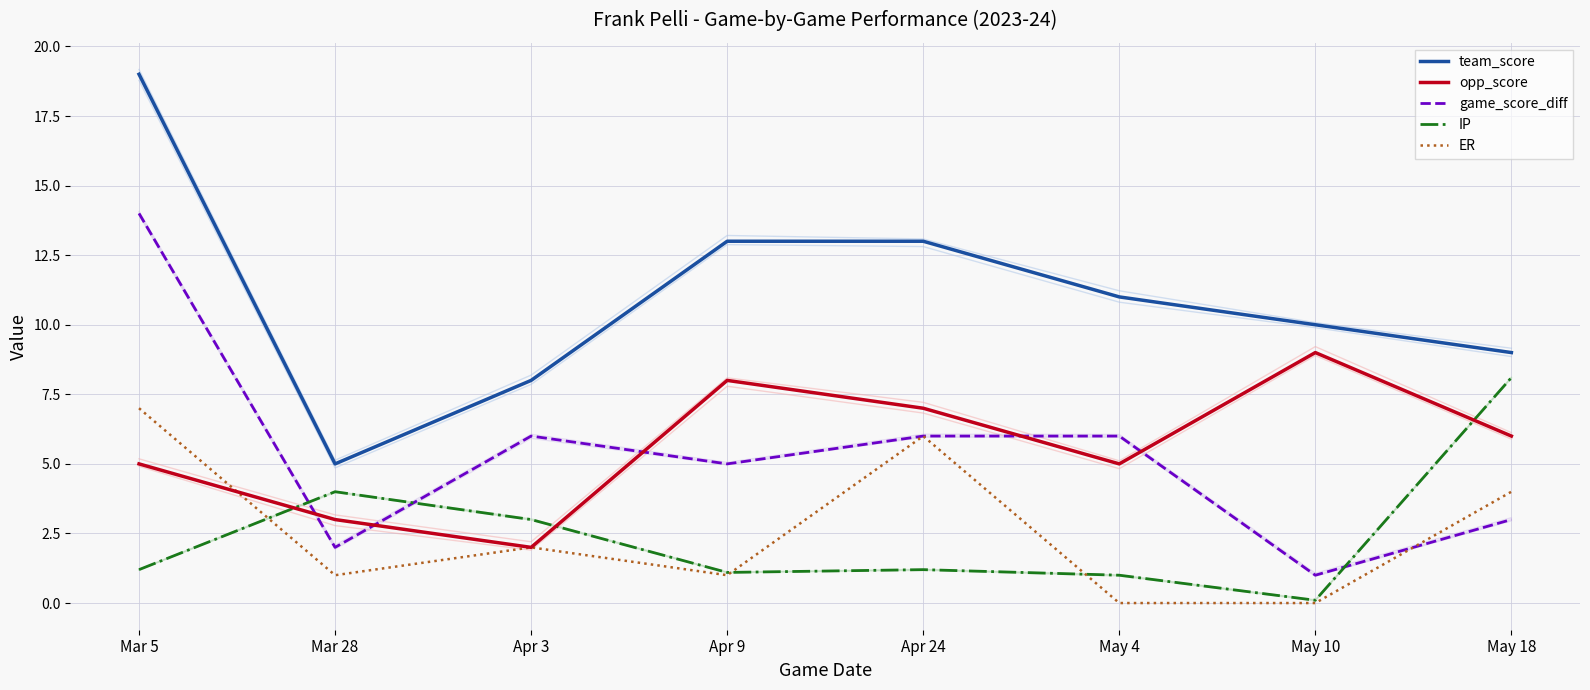

Rank the categories by IP value from highest to lowest.

May 18, Mar 28, Apr 3, Mar 5, Apr 24, Apr 9, May 4, May 10